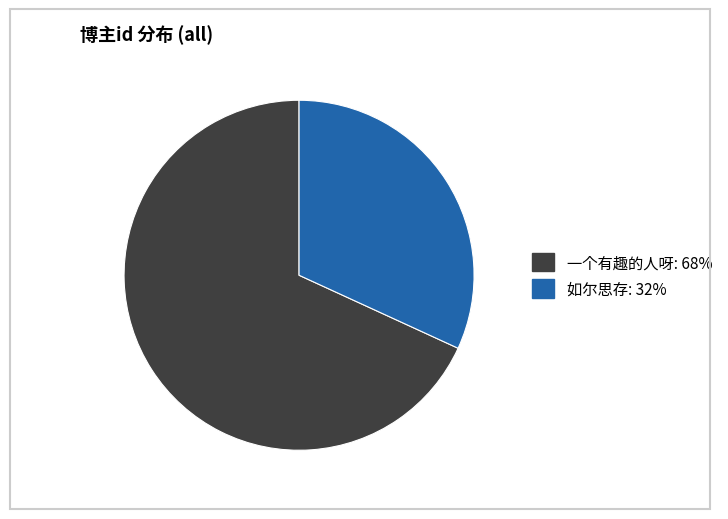

Do 一个有趣的人呀 and 如尔思存 together represent more than half of the pie?

Yes